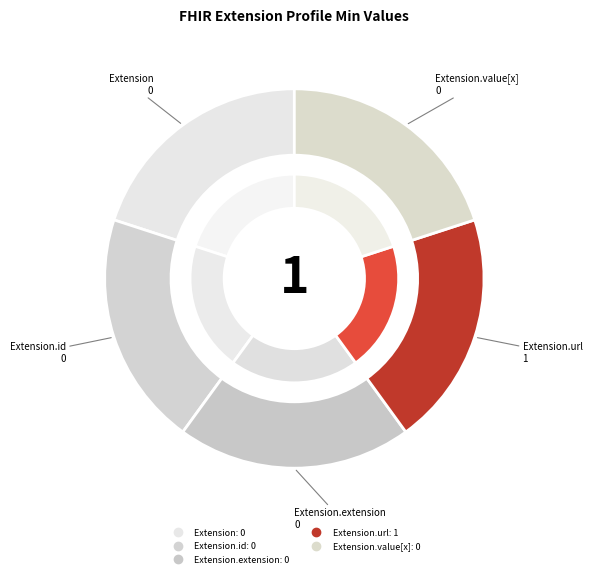

How many segments does this pie chart have?

5